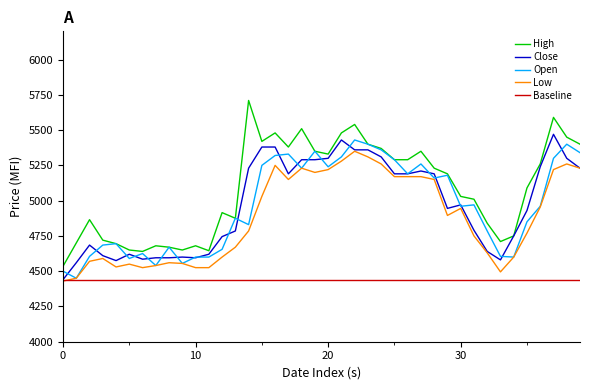

True or false: Baseline and High intersect in this chart.

False